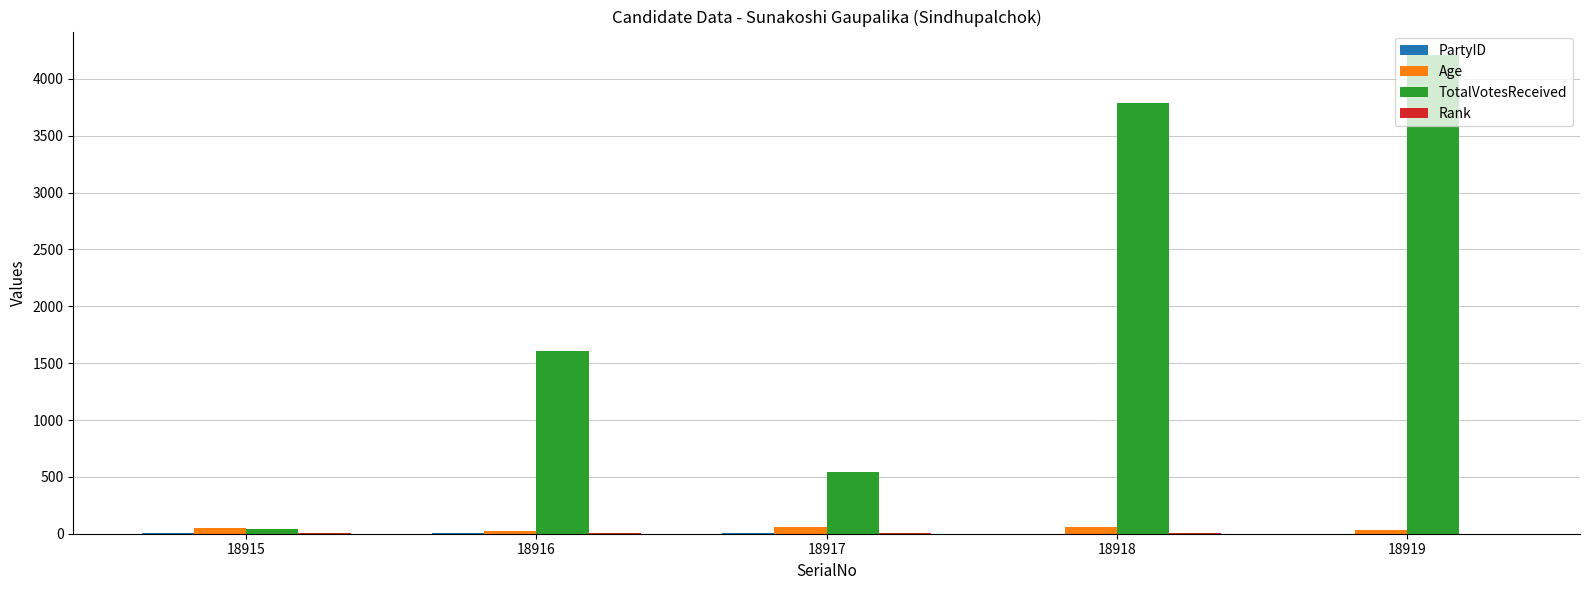

The Age series shows 55 at 18917. True or false?

True